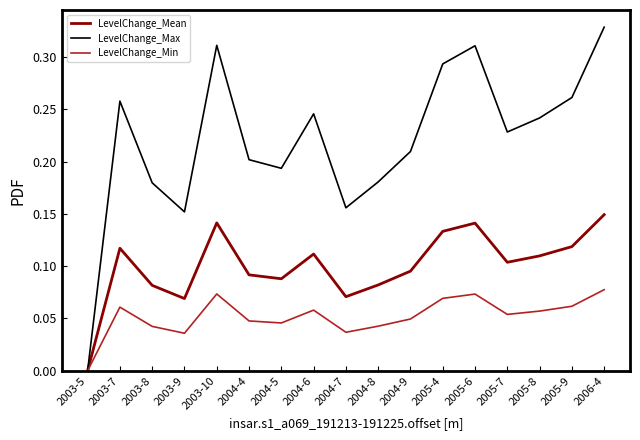

At 2003-8, list the series in order from largest to smallest.

LevelChange_Max, LevelChange_Mean, LevelChange_Min